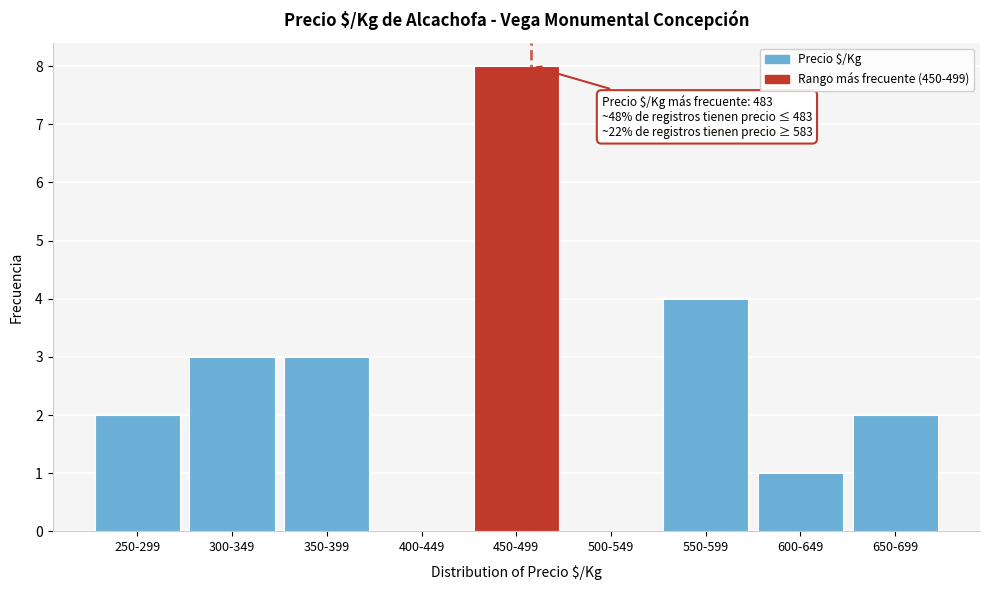

Reading left to right, what are all the values shown in this chart?

250-299=2	300-349=3	350-399=3	400-449=0	450-499=8	500-549=0	550-599=4	600-649=1	650-699=2